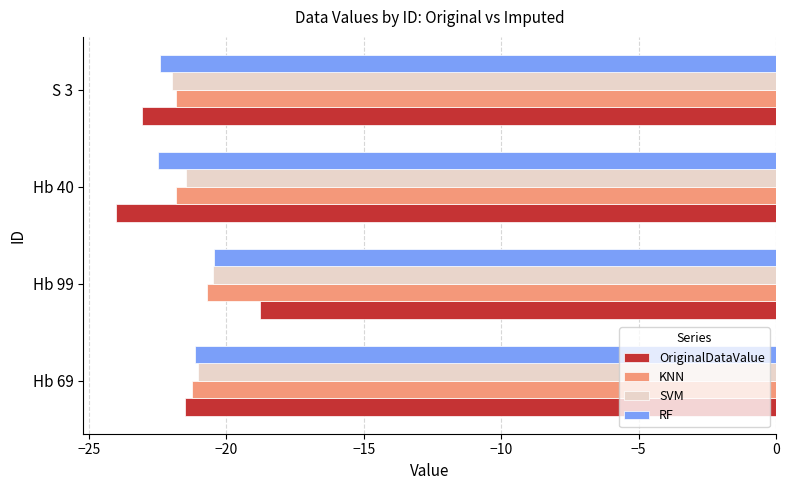

Which category has the highest value in the SVM series?

Hb 99